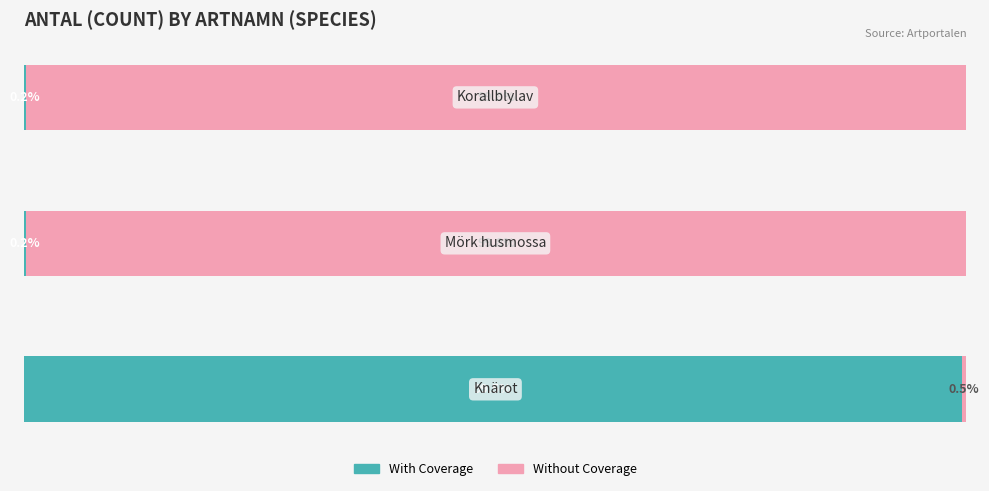

What are all the series names shown in the legend?

With Coverage, Without Coverage